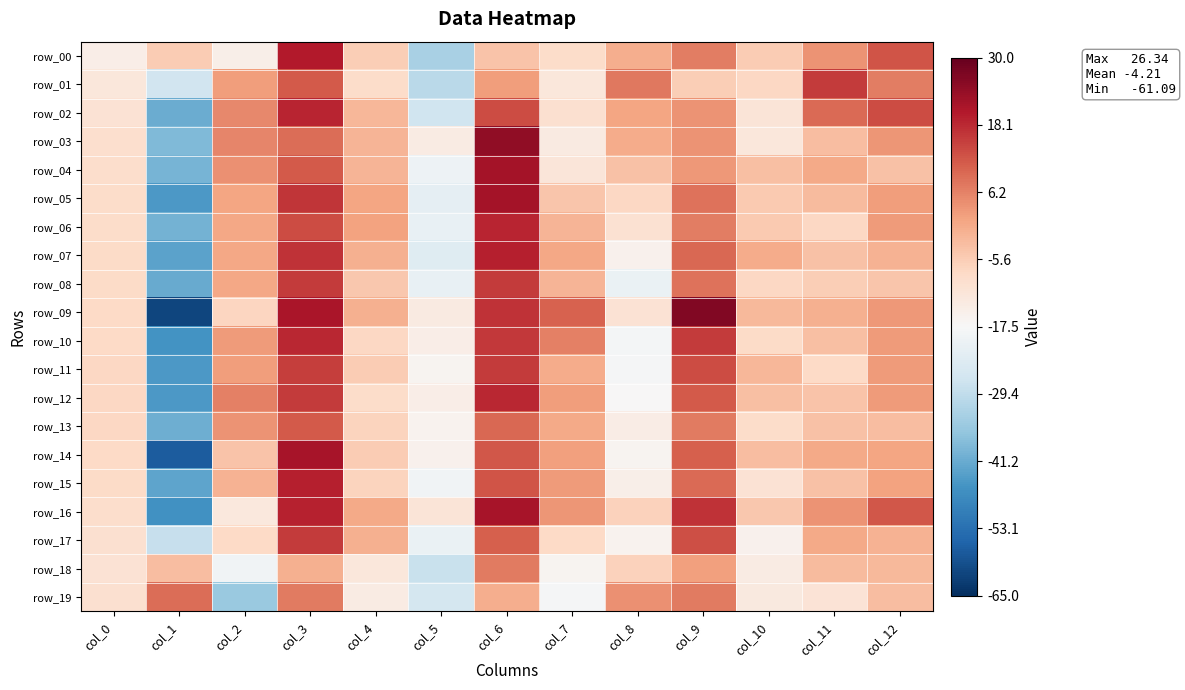

How many negative values does the row_13 series have?

8